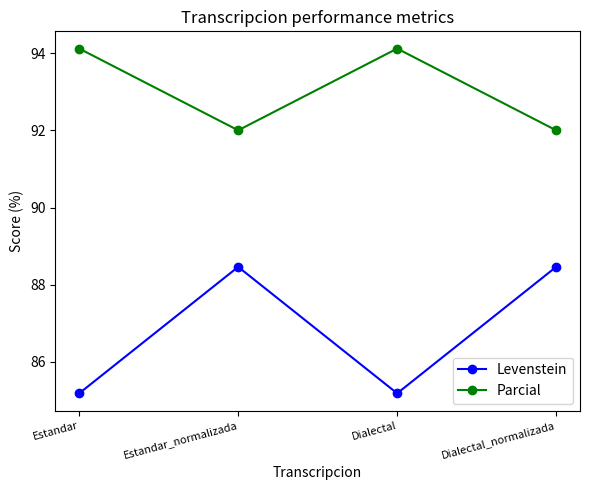

At how many categories does at least one series exceed 87?

4